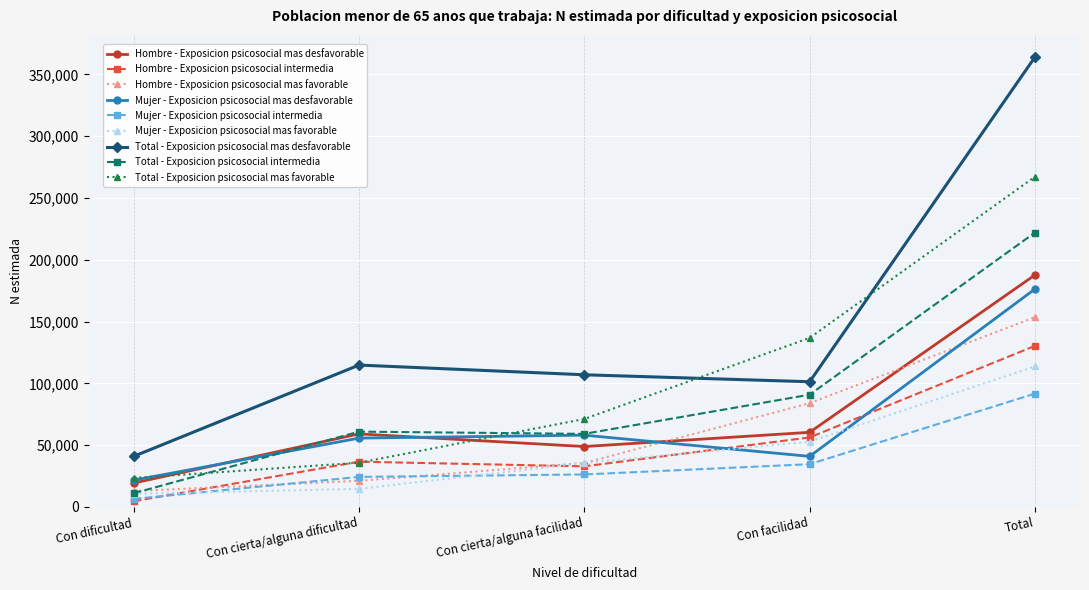

What is the total value across all series at Con cierta/alguna dificultad?

422967